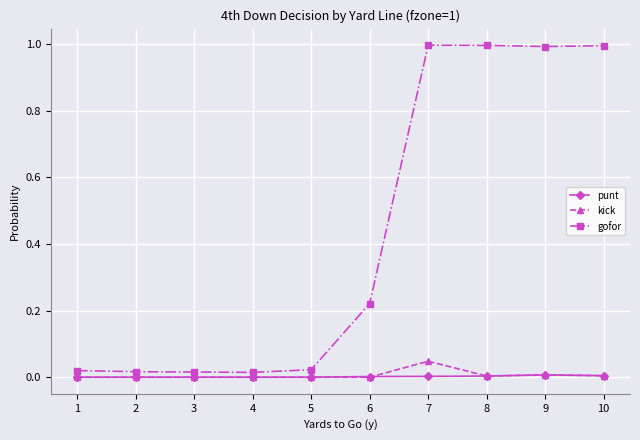

Is the value of kick at 2 greater than the value of gofor at 8?

No